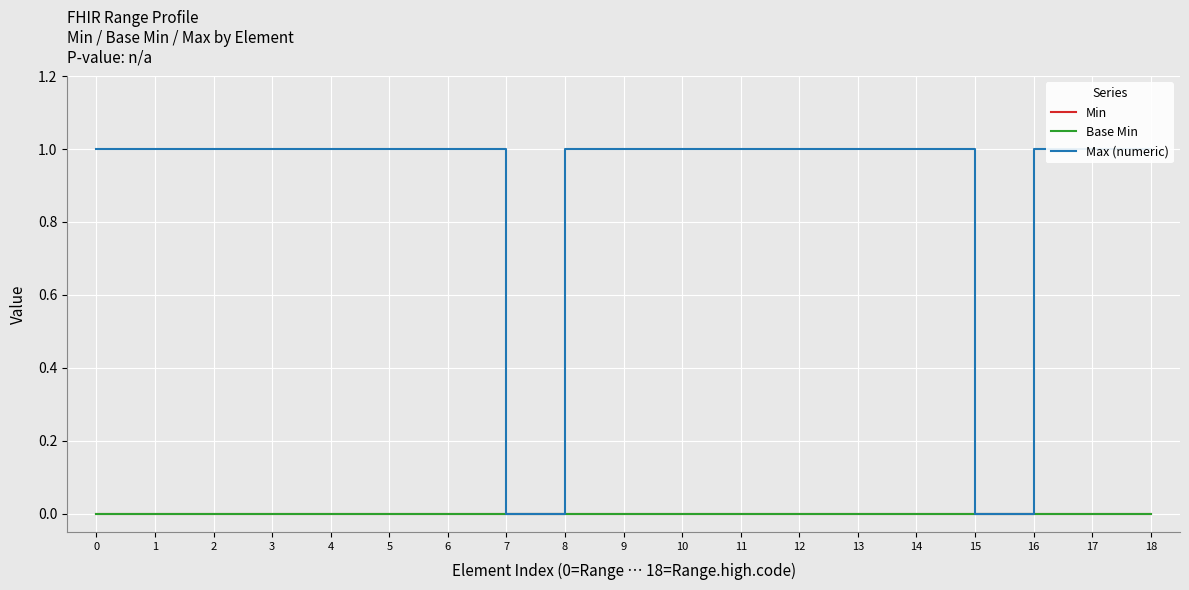

True or false: Base Min and Min cross at least once.

False